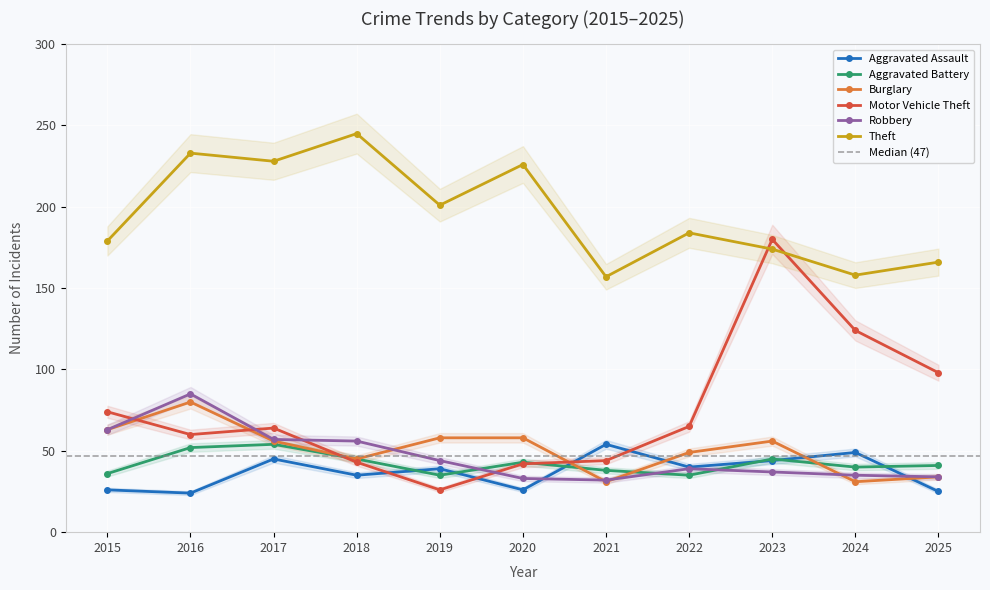

Which series has the widest spread of values?

Motor Vehicle Theft